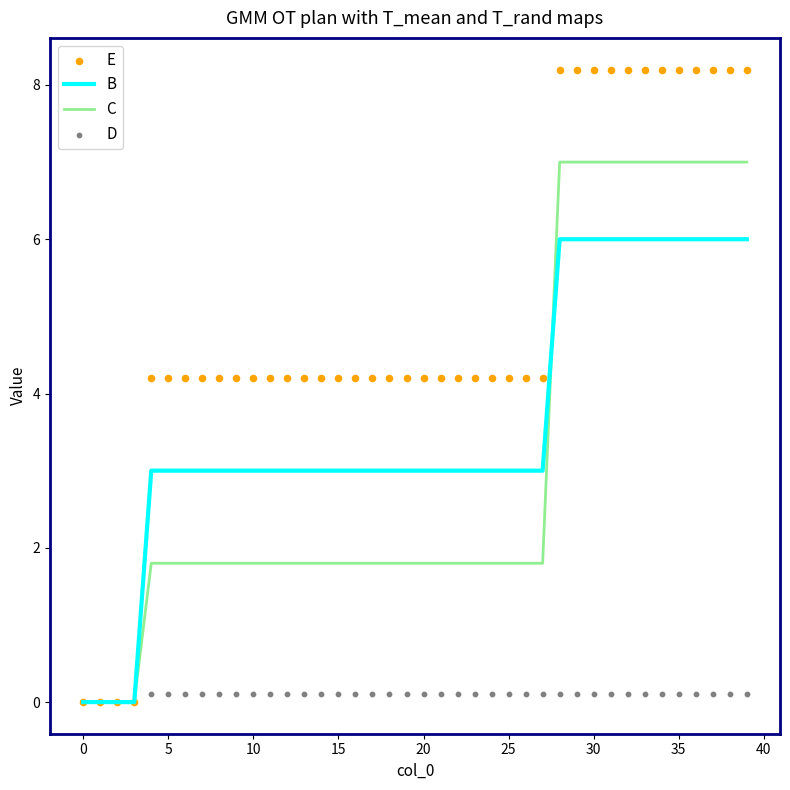

What are all the series names shown in the legend?

B, C, E, D